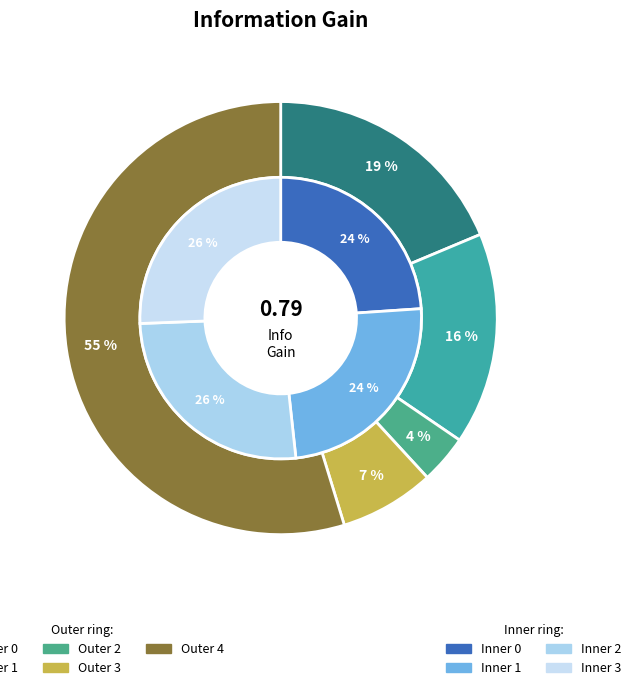

Combined, what portion of the pie is 3 and 0?

25.8%